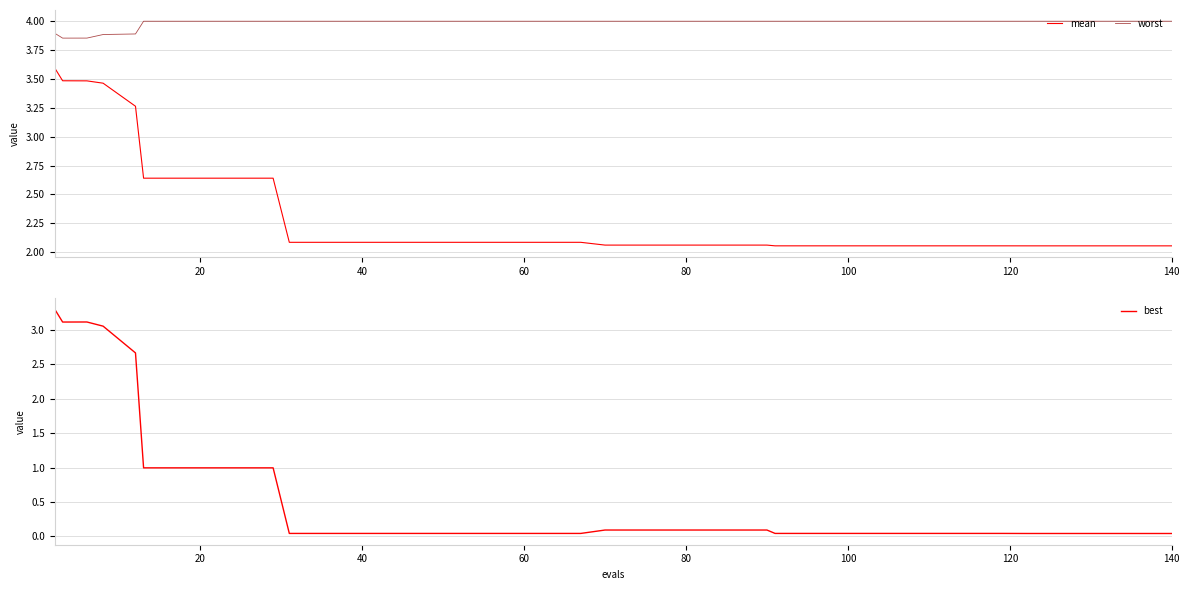

What are all the series names shown in the legend?

mean, worst, best